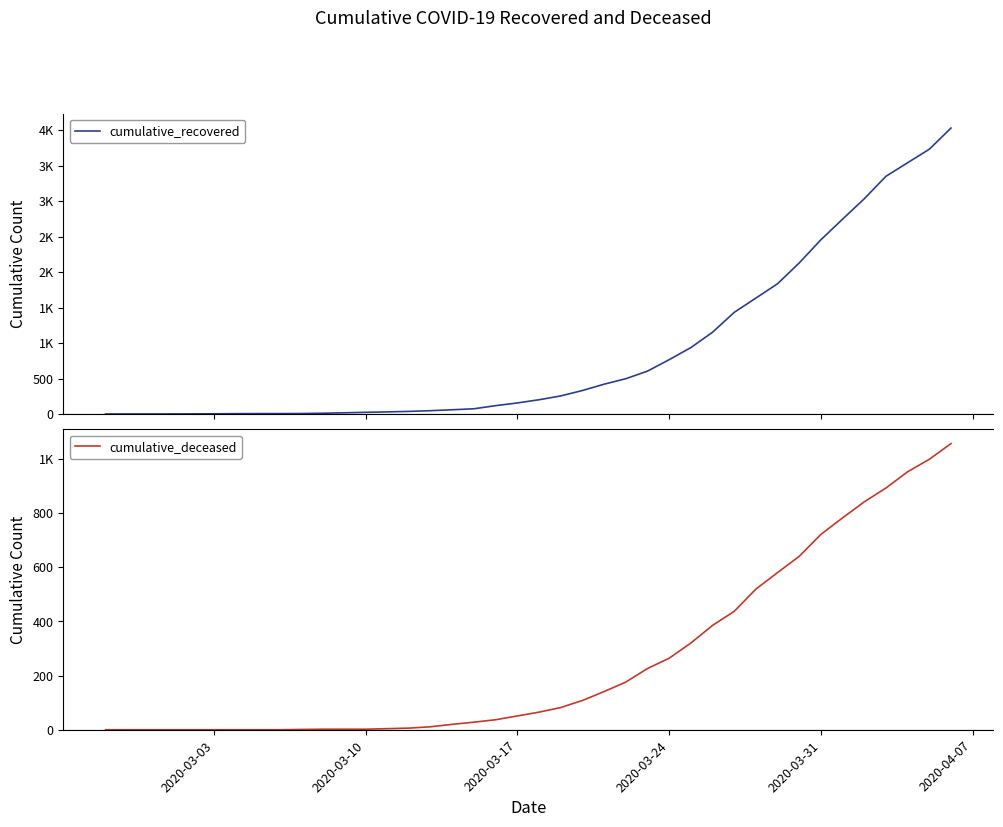

Which series has the largest range (max minus min)?

cumulative_recovered